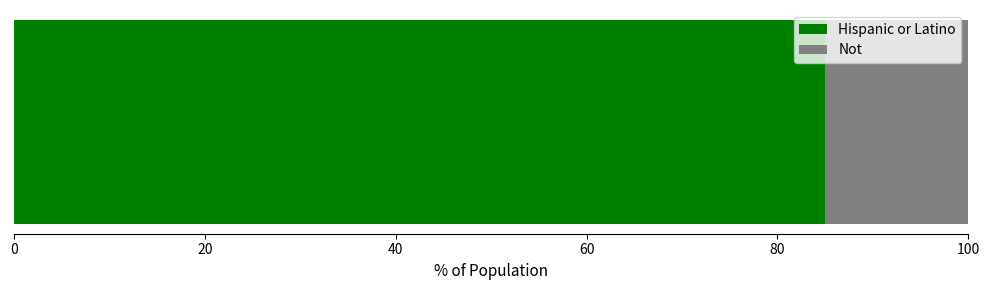

What is the lowest value of the Hispanic or Latino series?

85.0